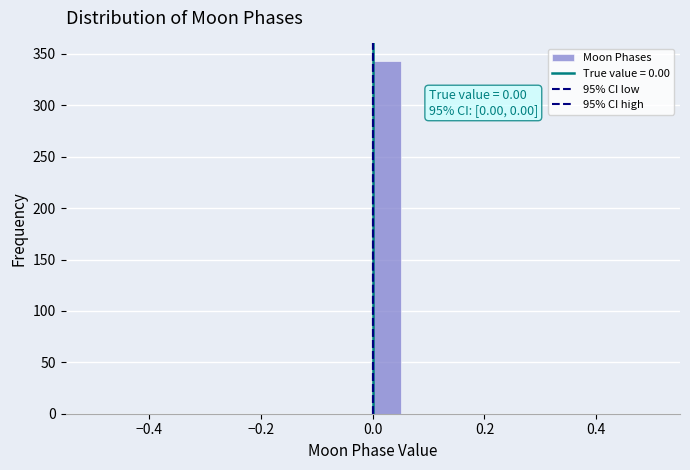

Around what value on the x-axis is the tallest bar? Give the approximate position of its centre, as read against the axis.

0.02